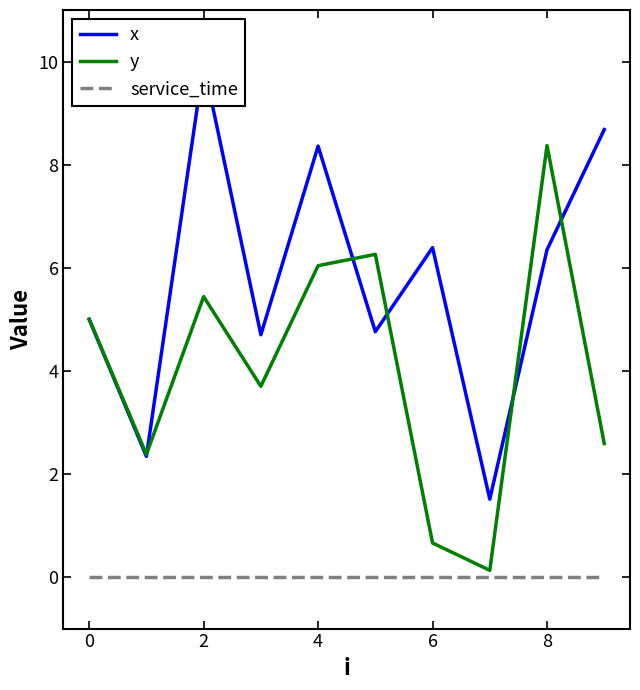

Which series has the largest total across all categories?

x